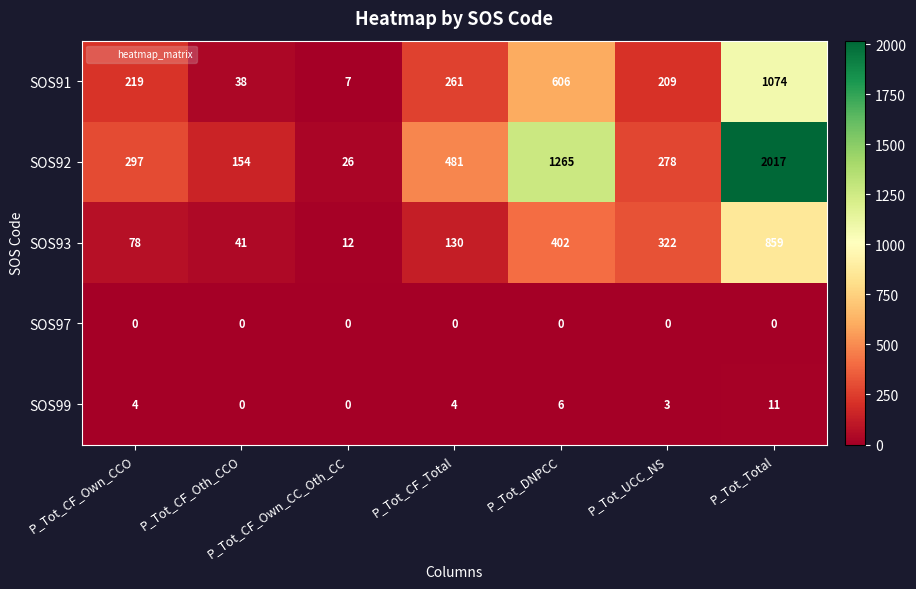

Rank the series by their maximum value, from lowest to highest.

SOS97, SOS99, SOS93, SOS91, SOS92